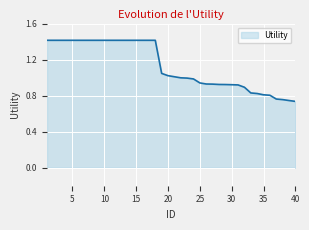

What is the maximum value shown in the chart?

1.4